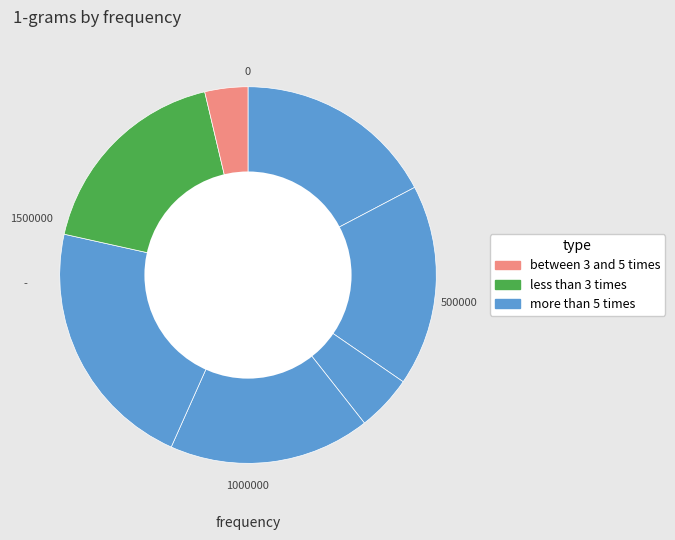

How many slices are in this pie chart?

7